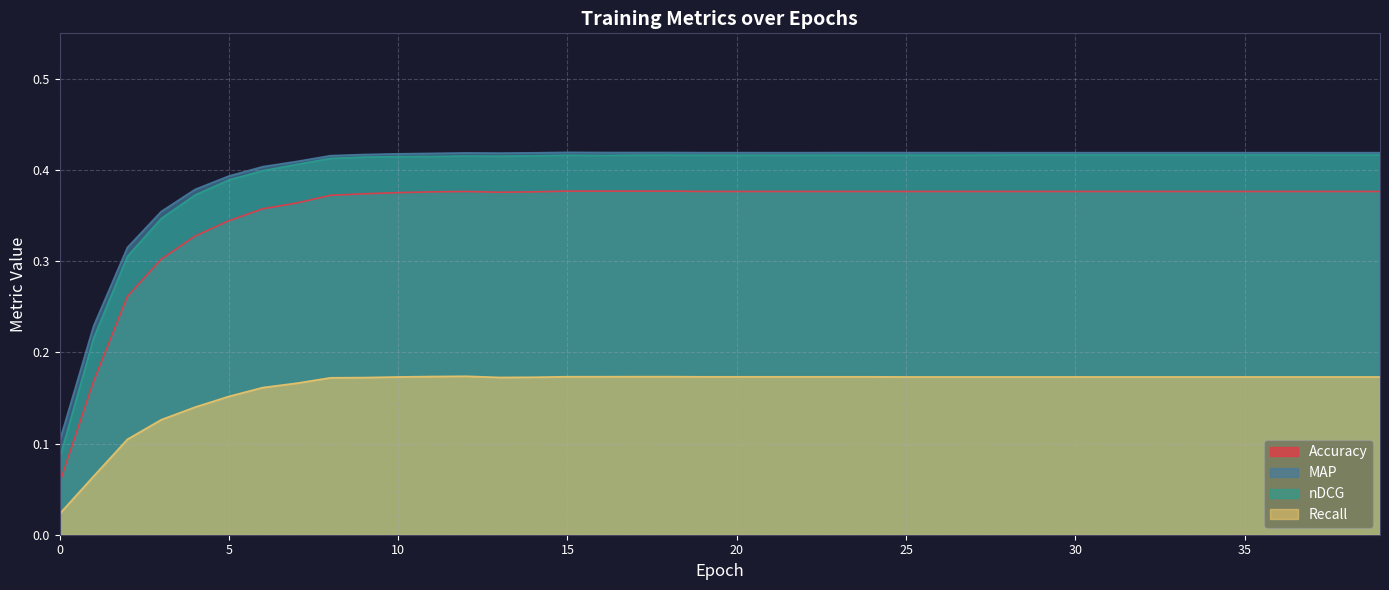

The Accuracy series shows 0.2 at 32. True or false?

False